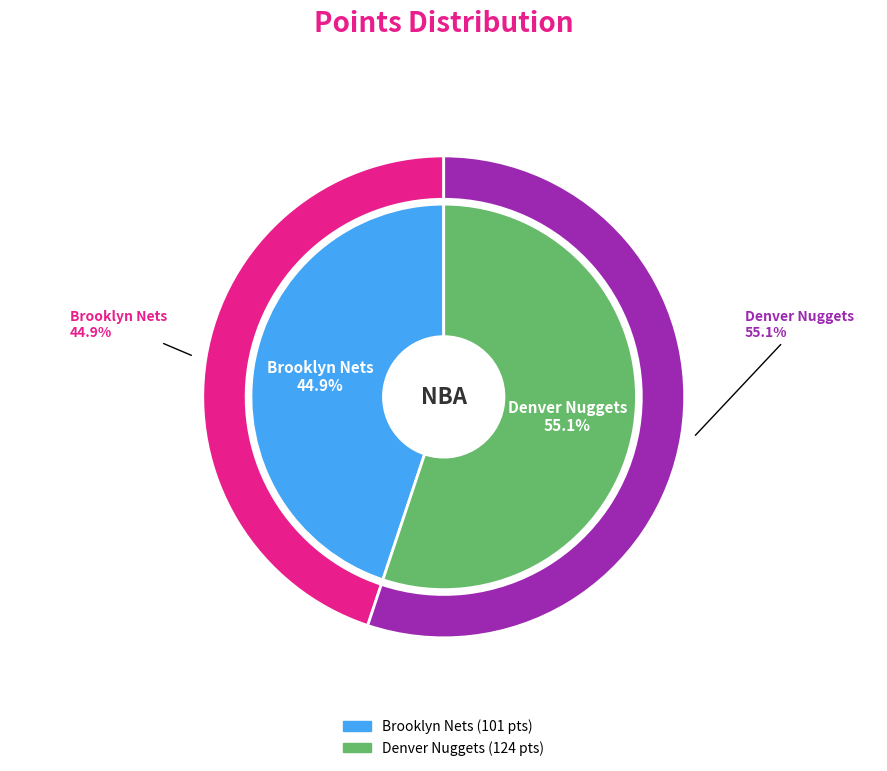

True or false: Denver Nuggets accounts for 40% of the total.

False